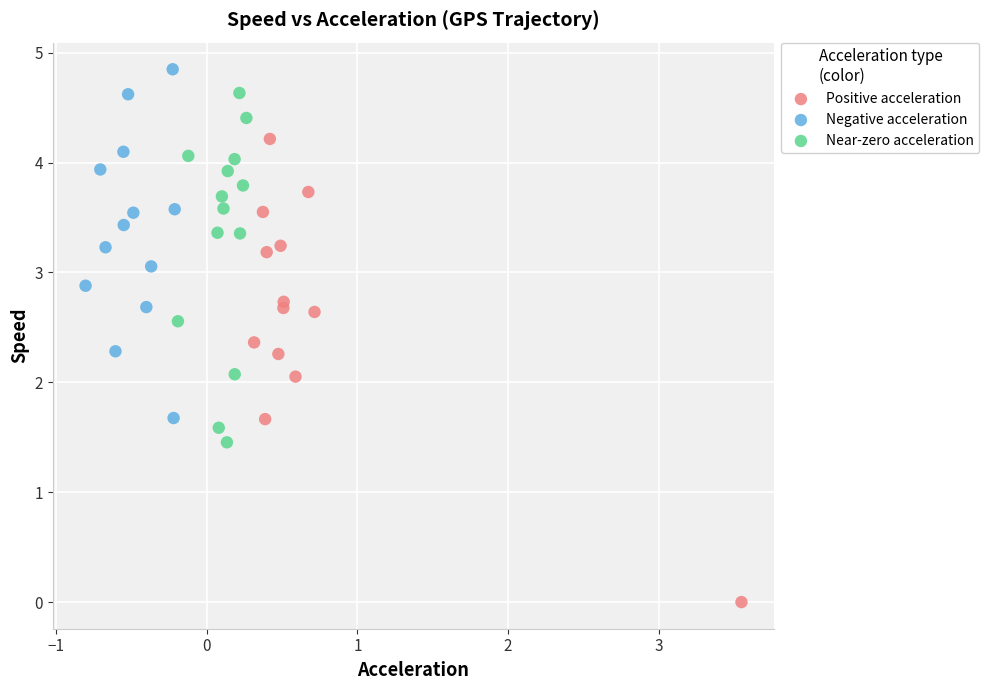

Which series has the widest spread of Y values?

Positive acceleration